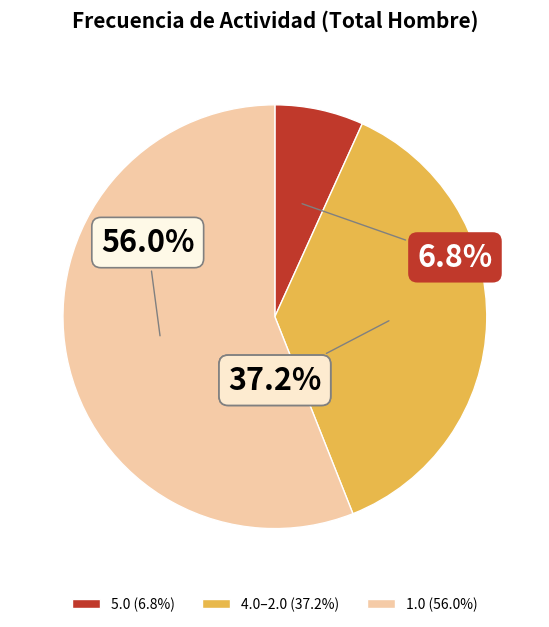

Is there a majority slice in this chart?

Yes